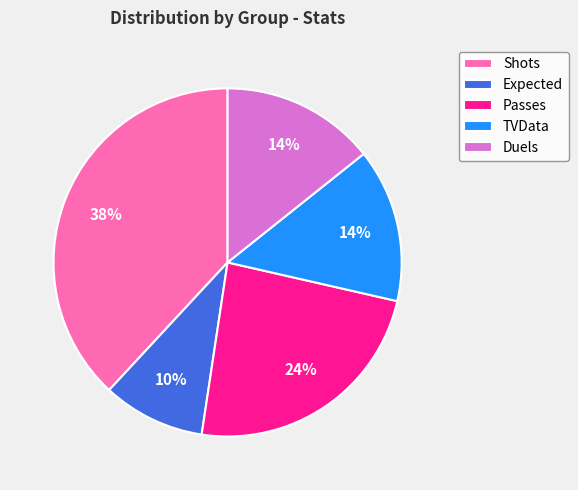

How many segments does this pie chart have?

5